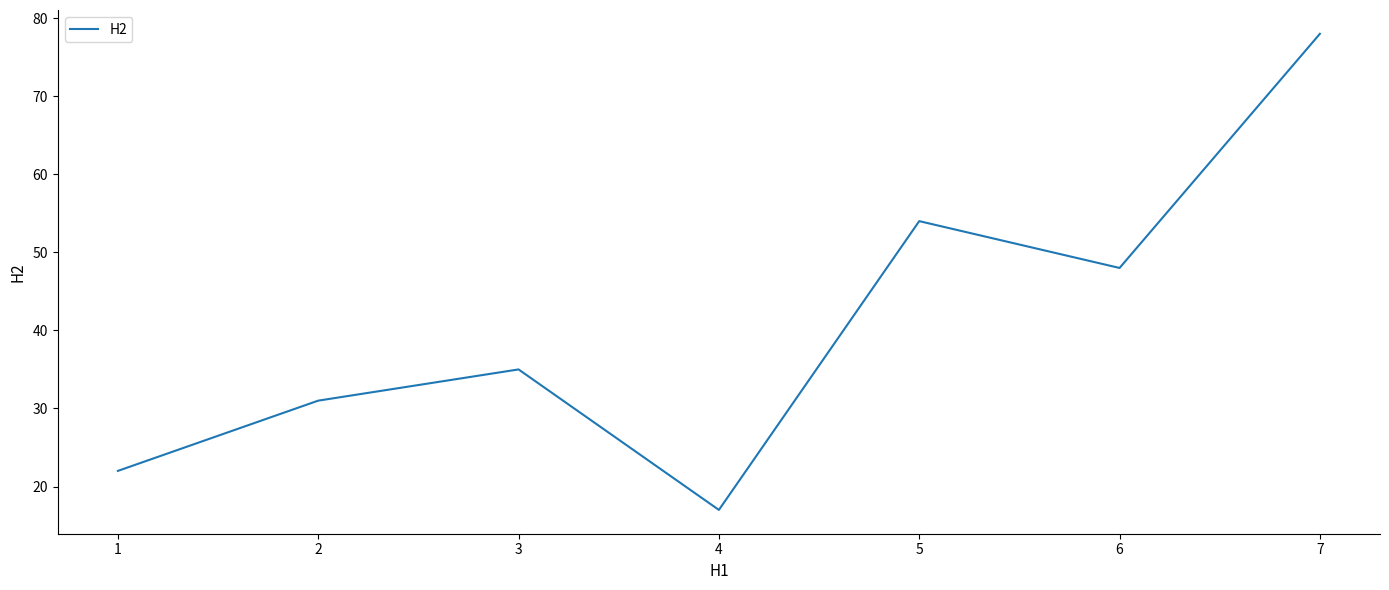

At which category does the data reach its first local peak?

3